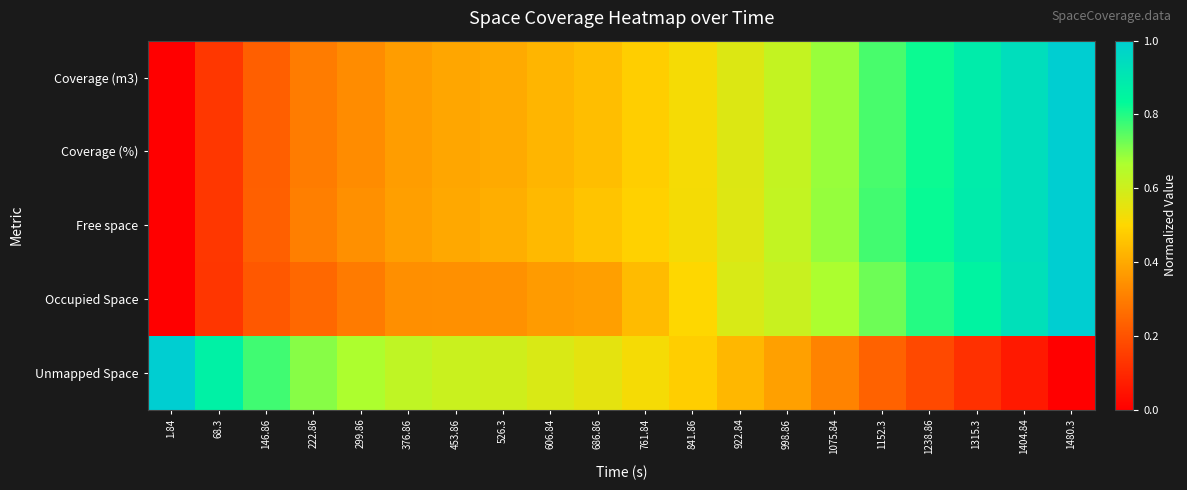

What is the total value across all series at 761.84?

2.4